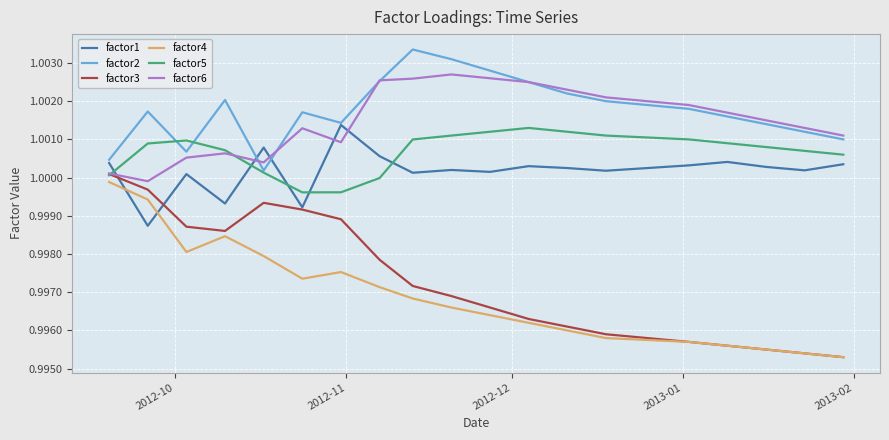

Which series has the largest range (max minus min)?

factor3